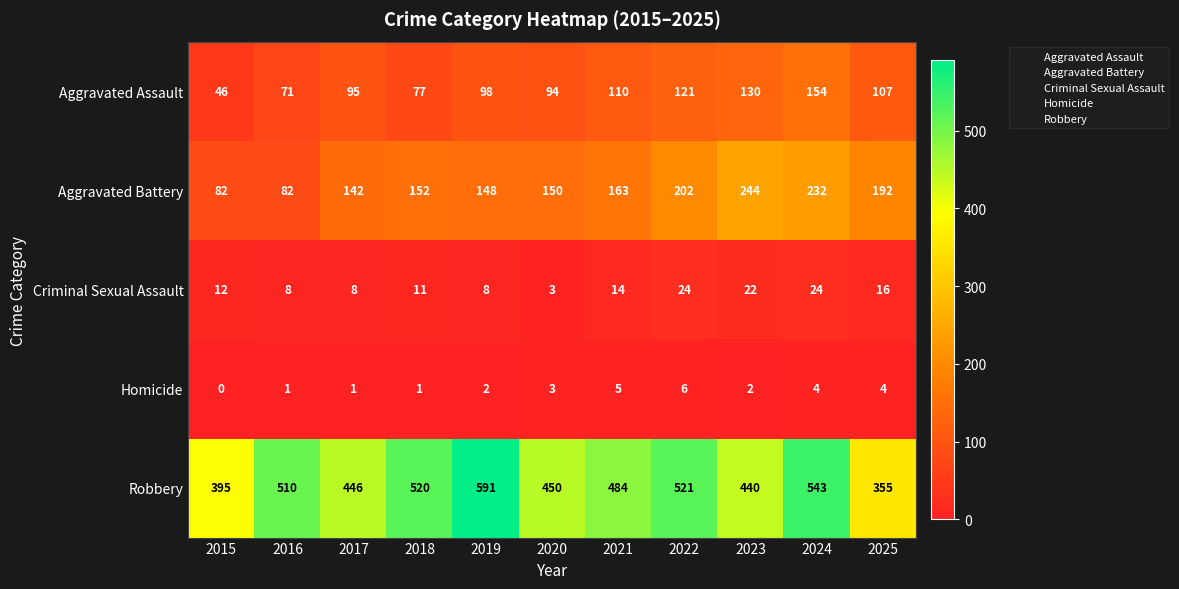

What is the difference between the highest and lowest values at 2019?

589